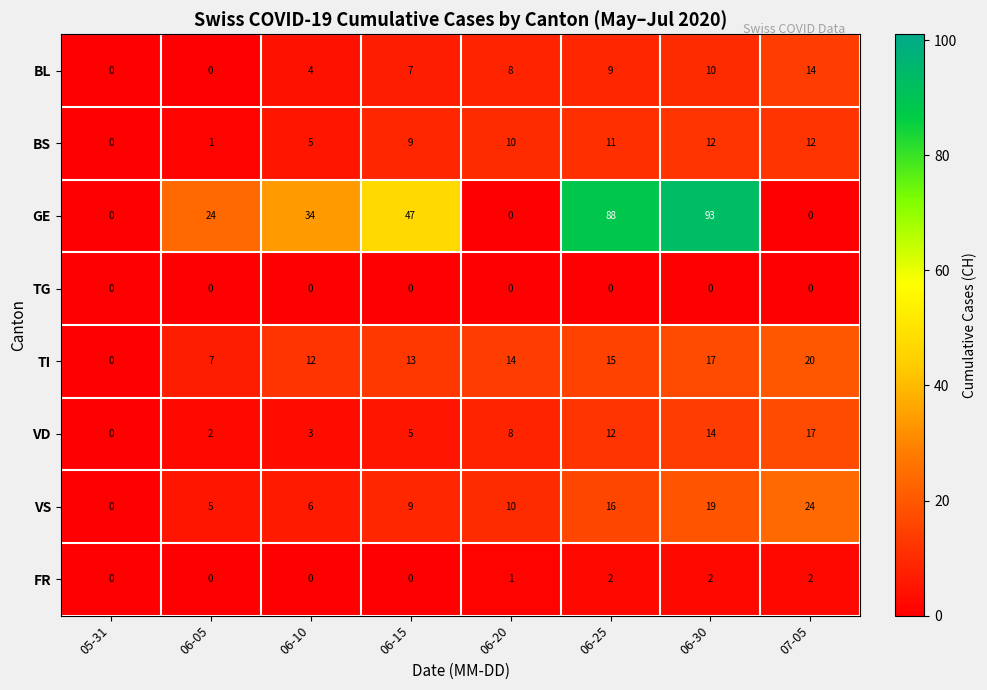

What is the approximate value of TI at 06-25, to the nearest 5?

15